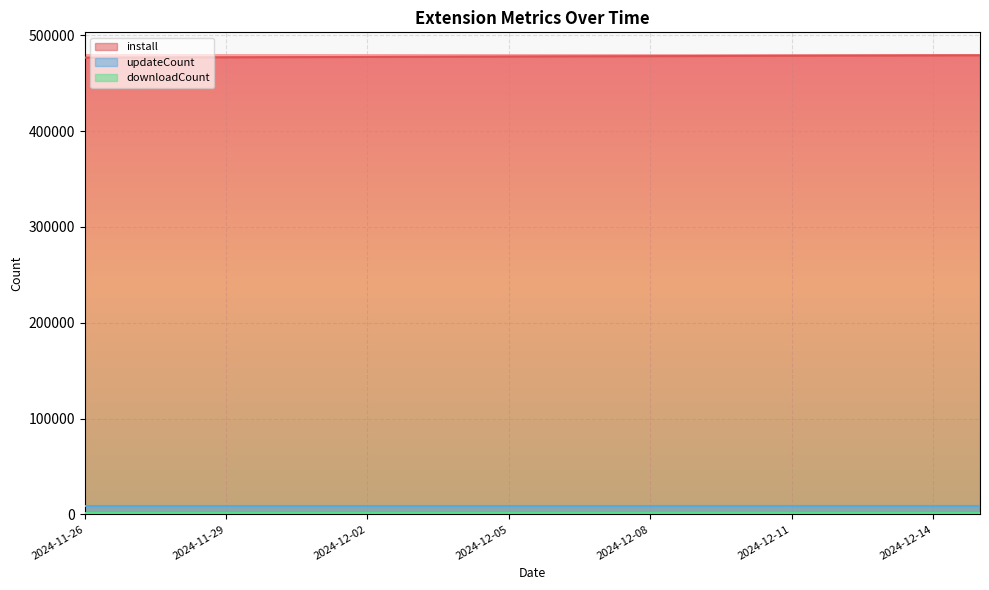

What is the maximum value for updateCount?

8749